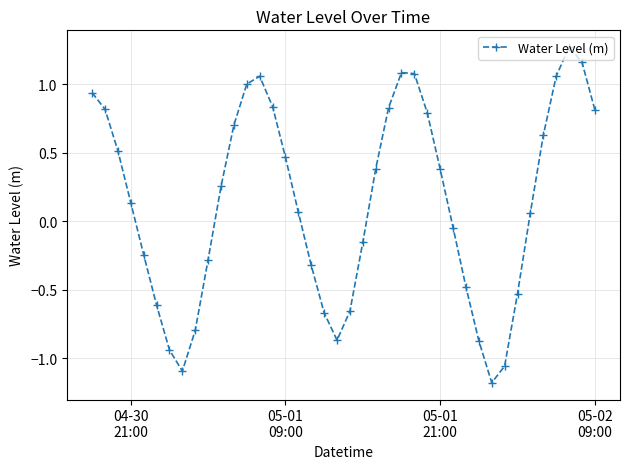

How many interior local peaks (higher than both neighbors) does the data have?

3